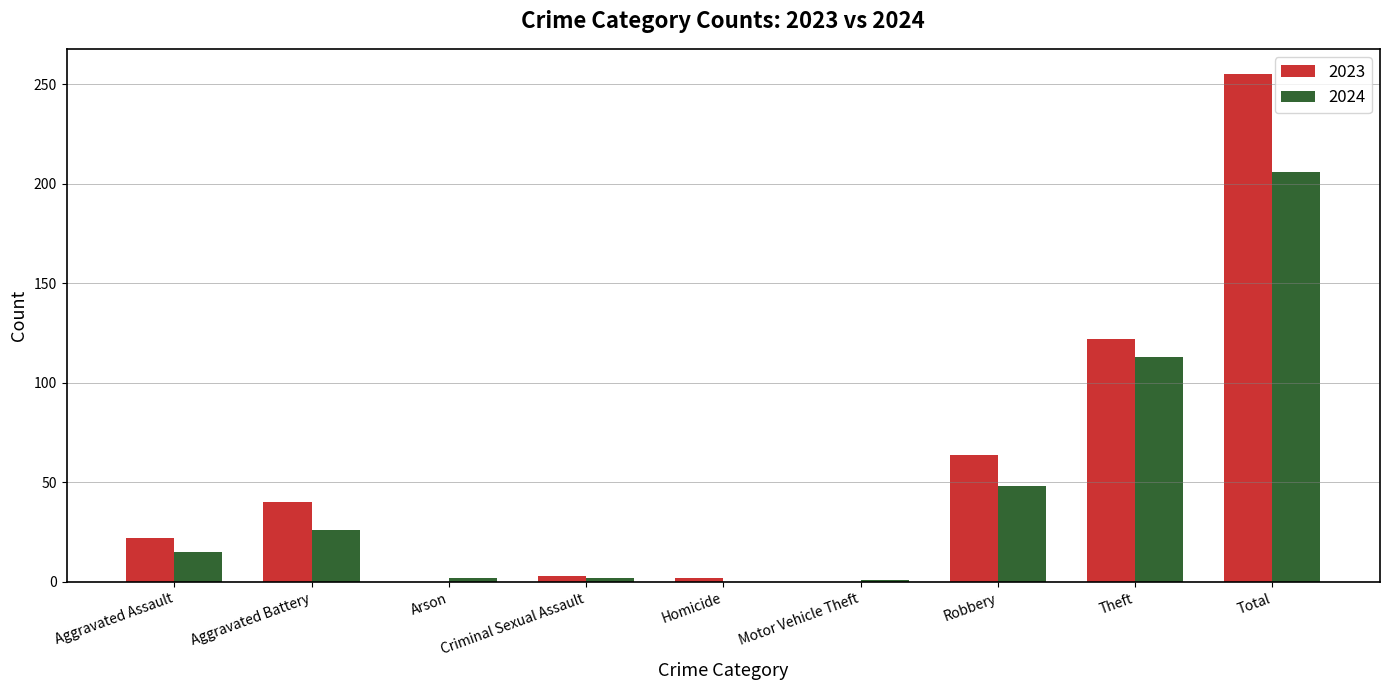

Is the value of 2023 at Arson greater than the value of 2024 at Aggravated Battery?

No